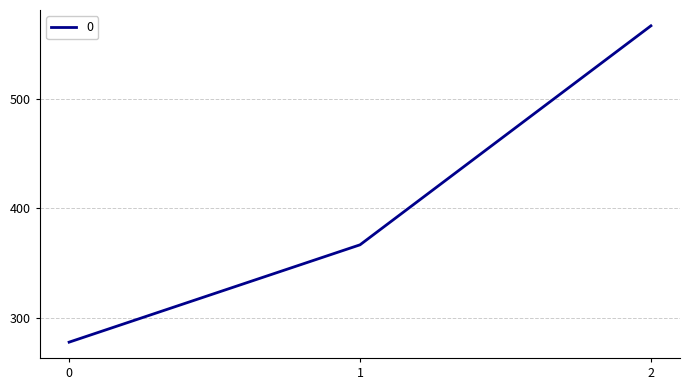

The value at 1 is 366.7. True or false?

True